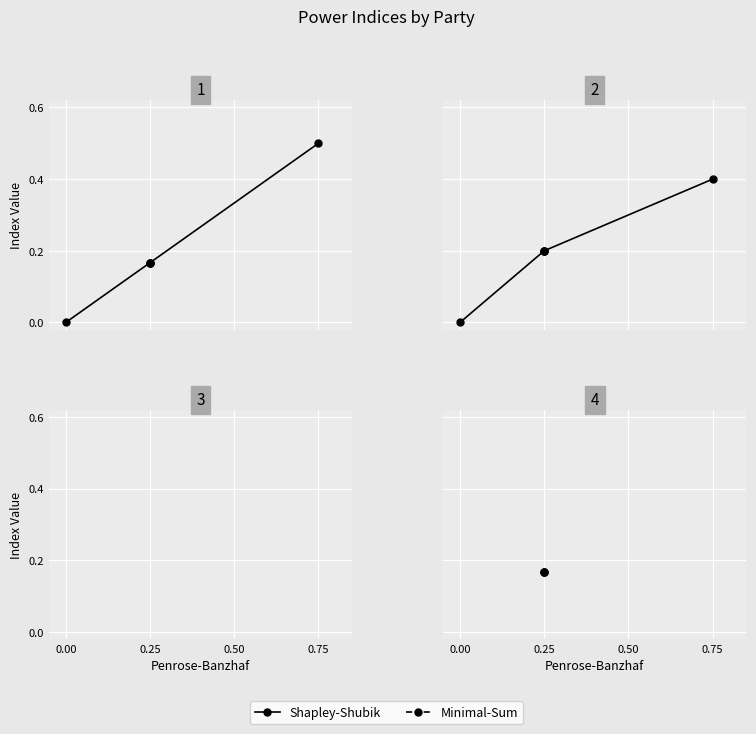

The value of Minimal-Sum at 0.25 is 0.3. True or false?

False